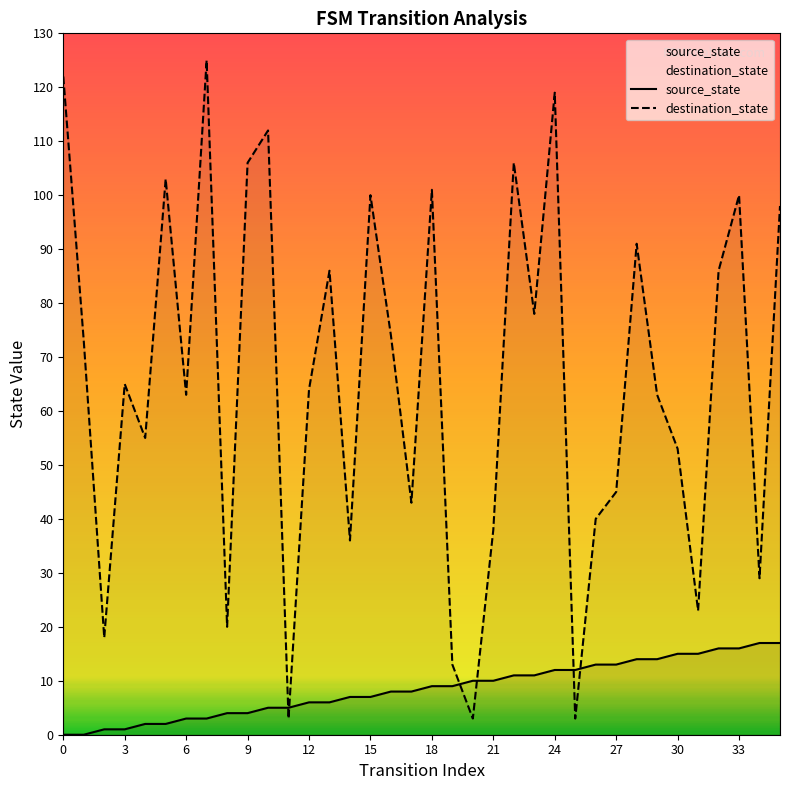

Where is source_state nearest to the value 8?

16